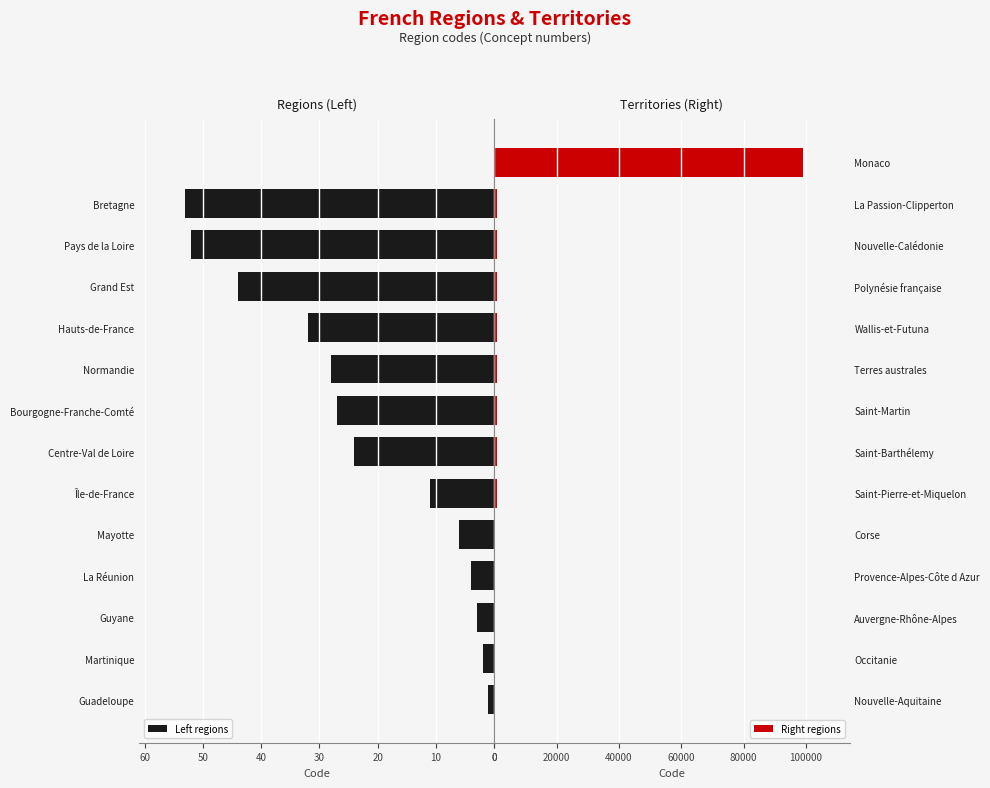

What is the sum of the Left regions values at Guyane and Hauts-de-France?

35